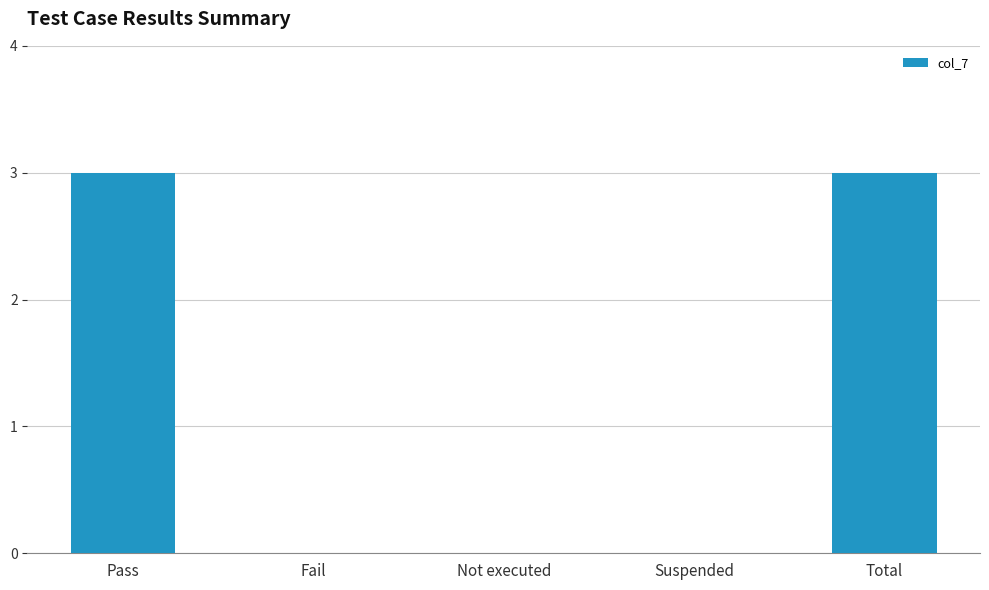

What is the greatest value displayed?

3